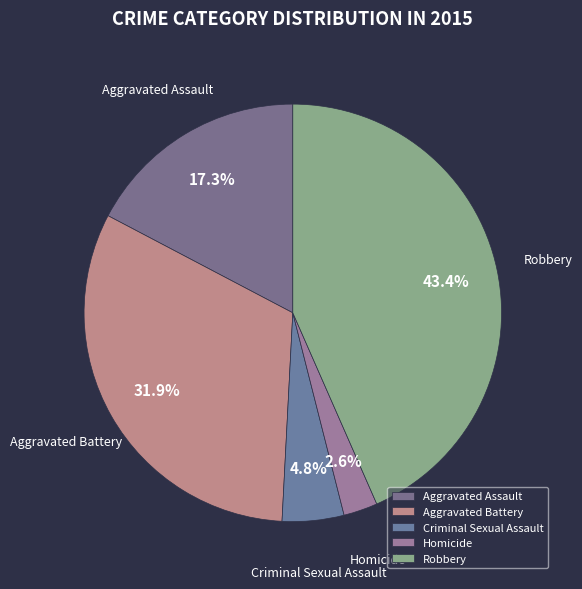

Is there any slice that represents more than half of the pie?

No